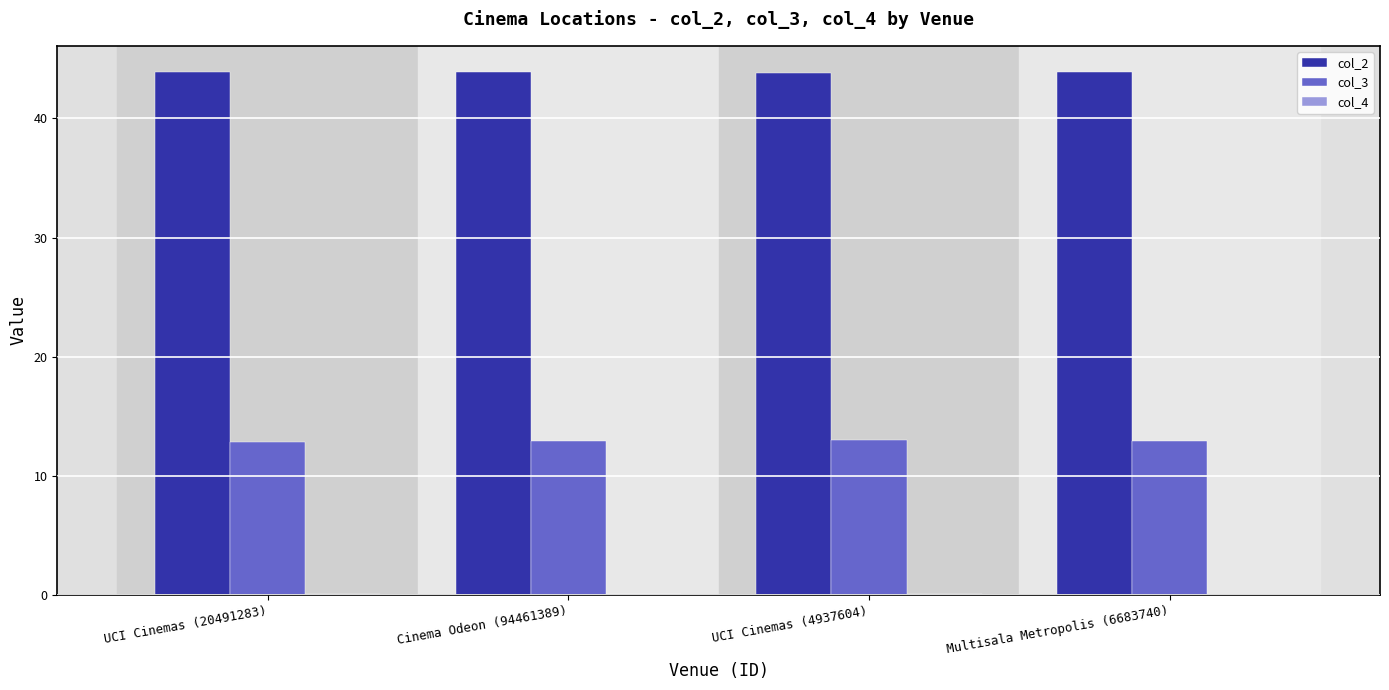

What is the total value across all series at UCI Cinemas (20491283)?

56.9